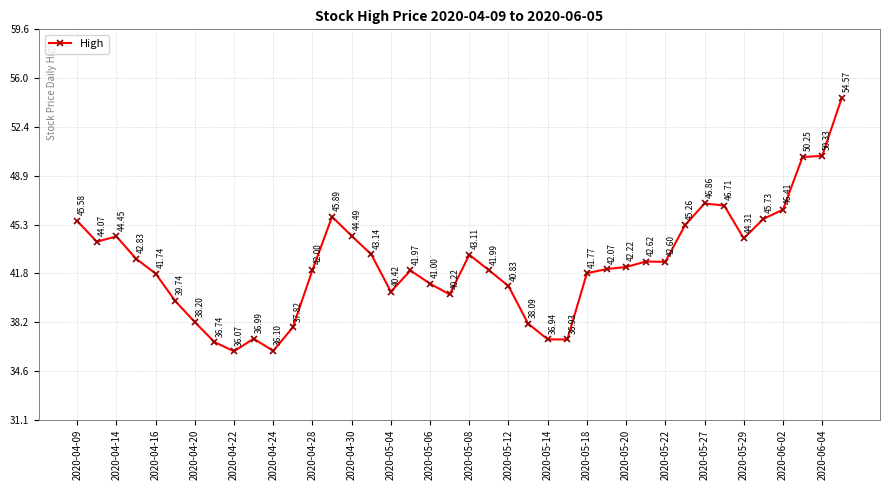

True or false: there are more than 2 points higher than both neighbors.

True